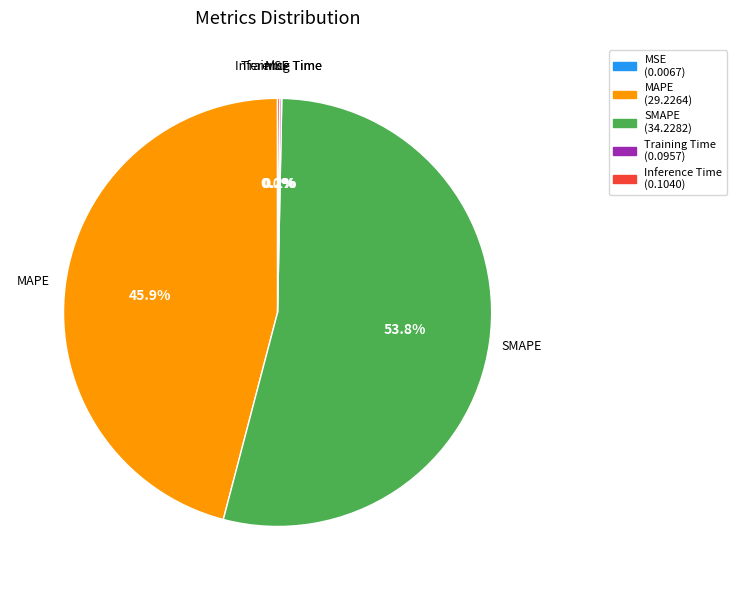

Which slice represents more than half of the pie?

SMAPE